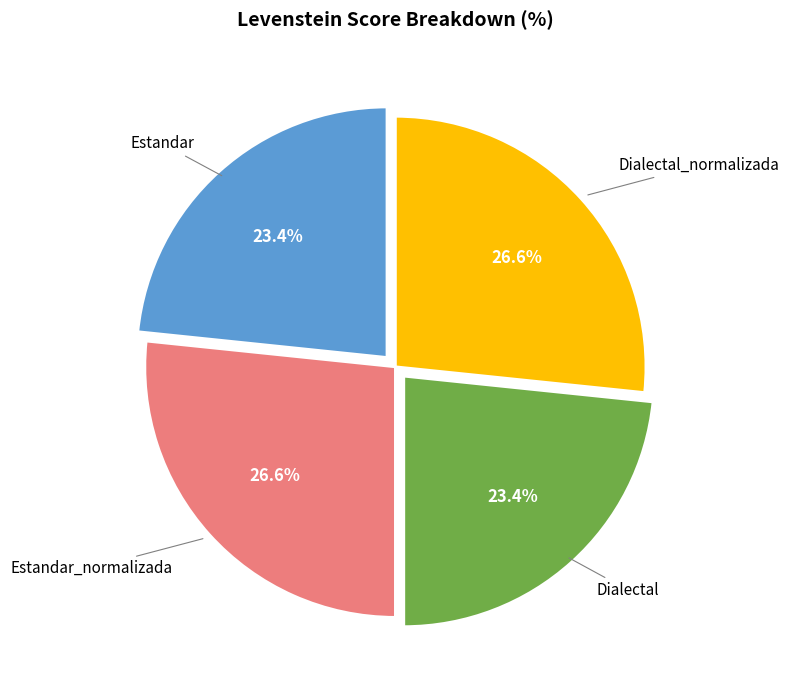

To the nearest percent, what is the difference between the largest and smallest slice percentages?

3%